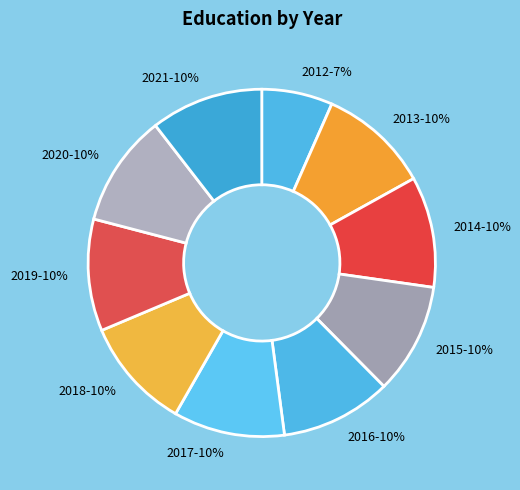

Combined, do 2021 and 2018 account for over 50%?

No